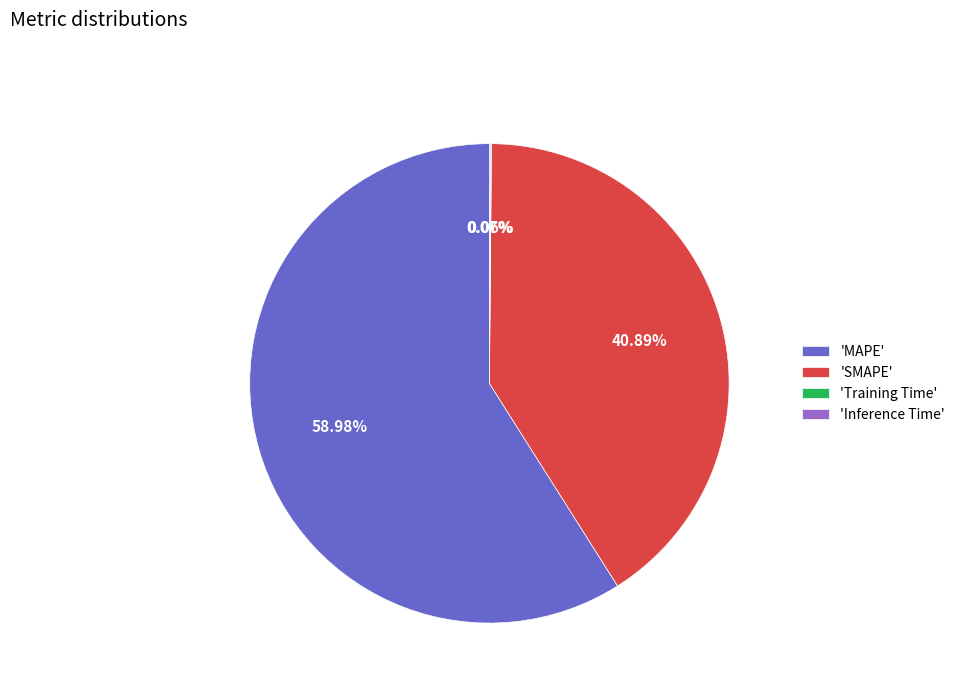

Do 'MAPE' and 'SMAPE' together represent more than half of the pie?

Yes